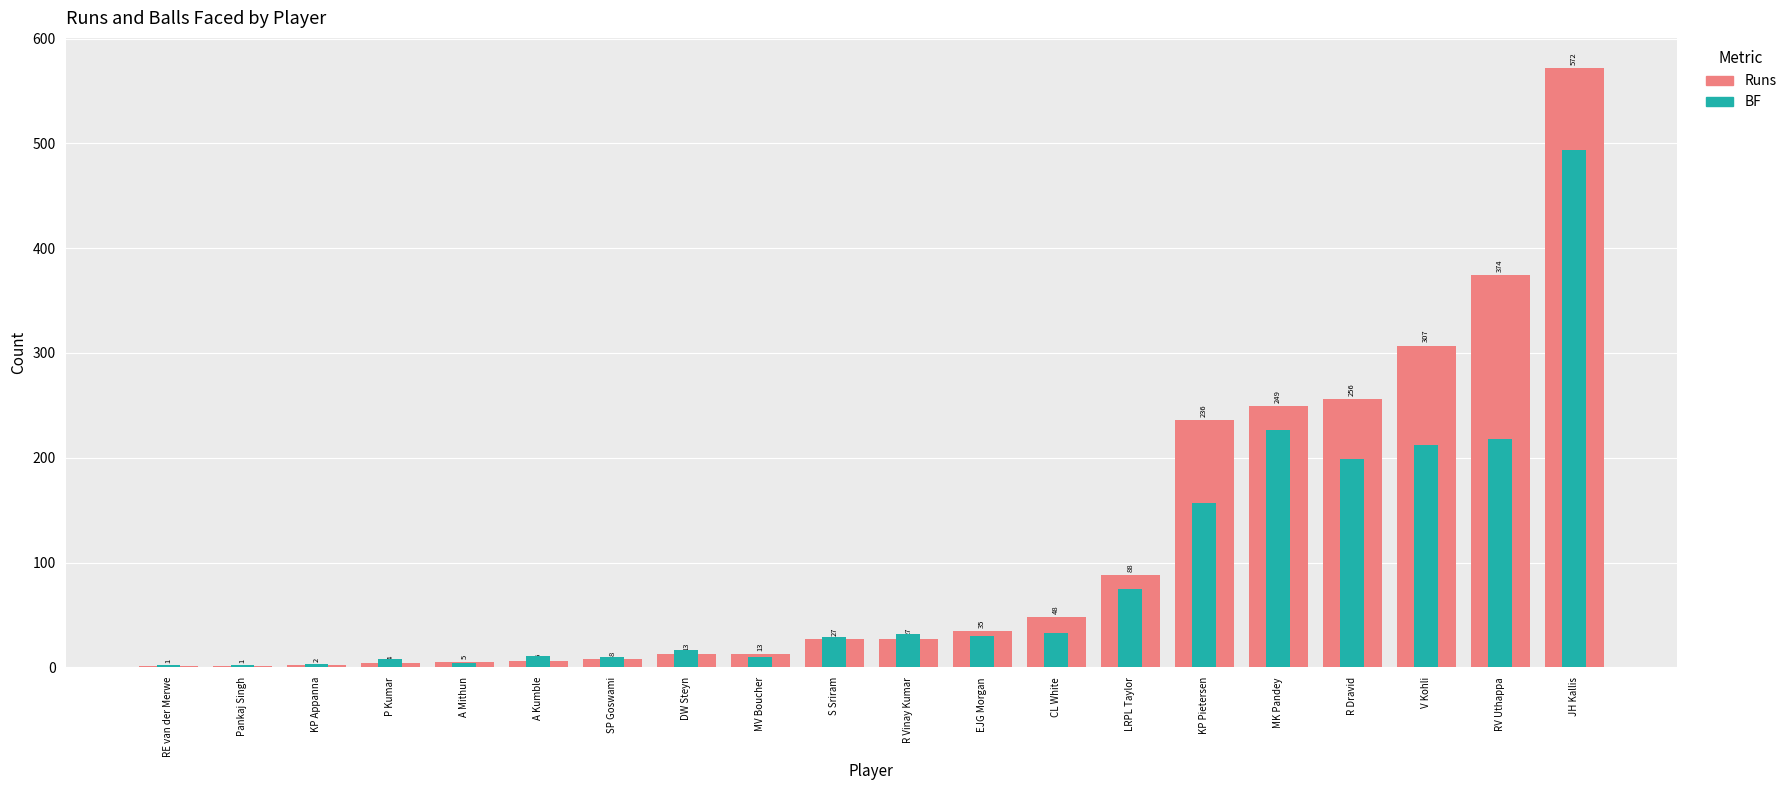

What is the label of the 19th bar from the right?

Pankaj Singh